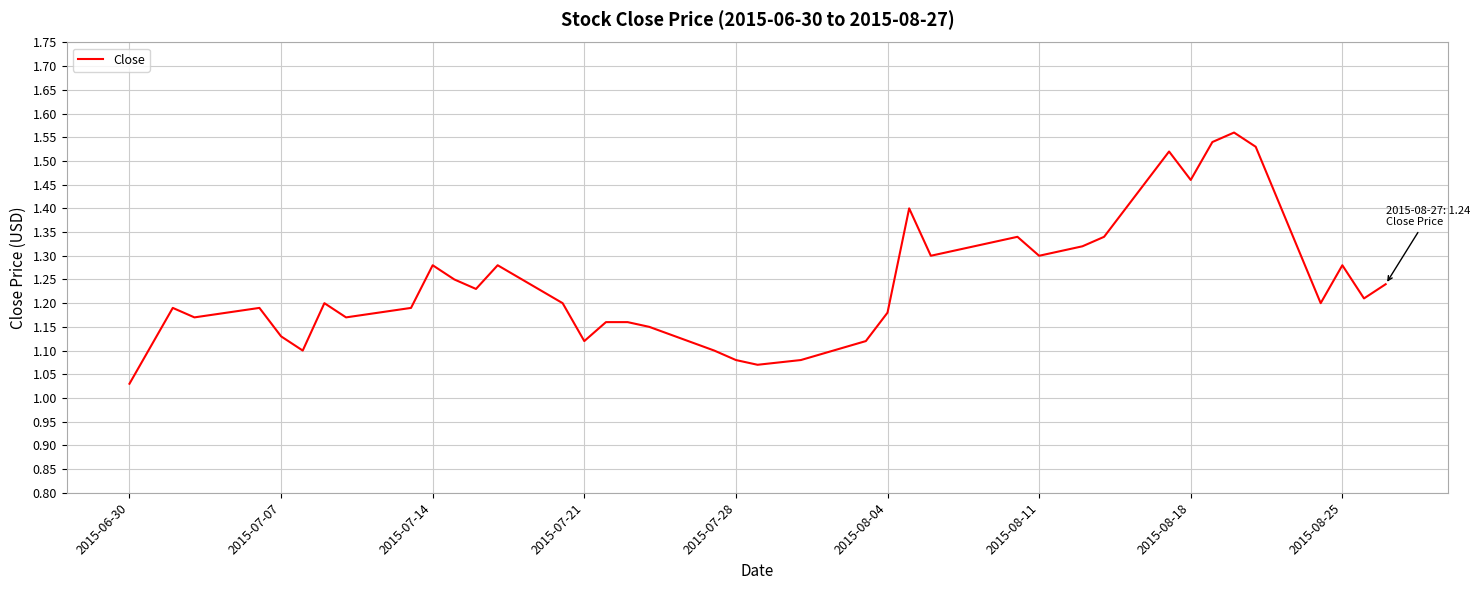

What is the difference between the maximum and minimum values?

0.5